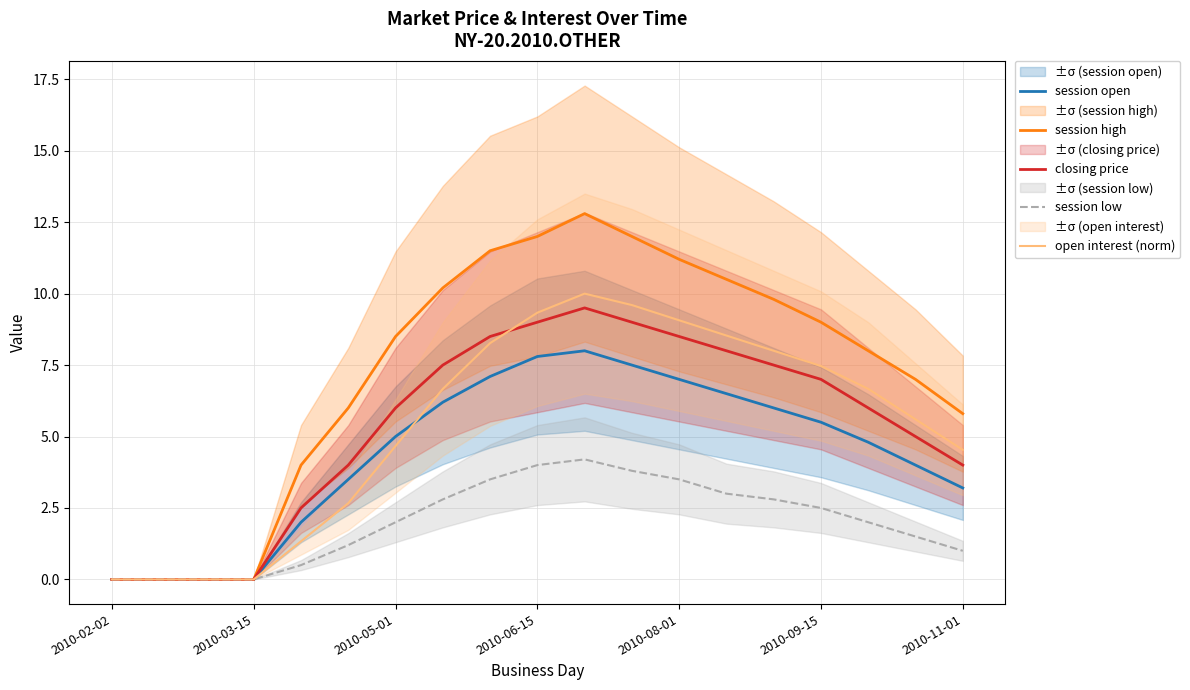

Is it true that open interest (norm) equals 4.2 at 2010-08-01?

False